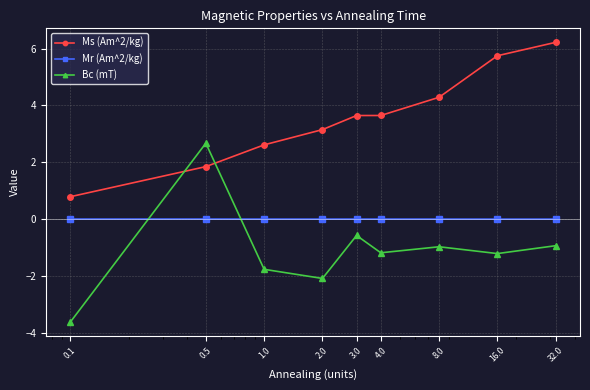

How many series are shown in this chart?

3